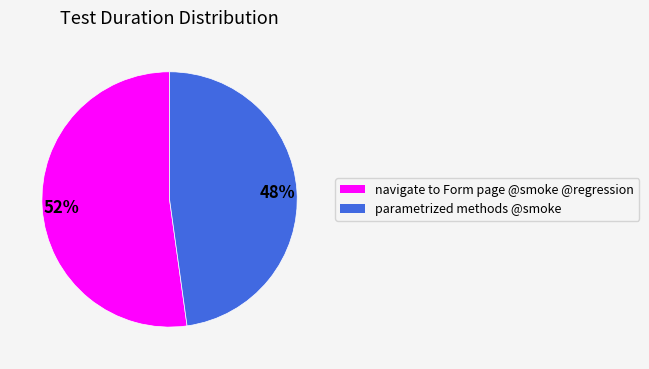

Rank the categories by value from lowest to highest.

parametrized methods @smoke, navigate to Form page @smoke @regression